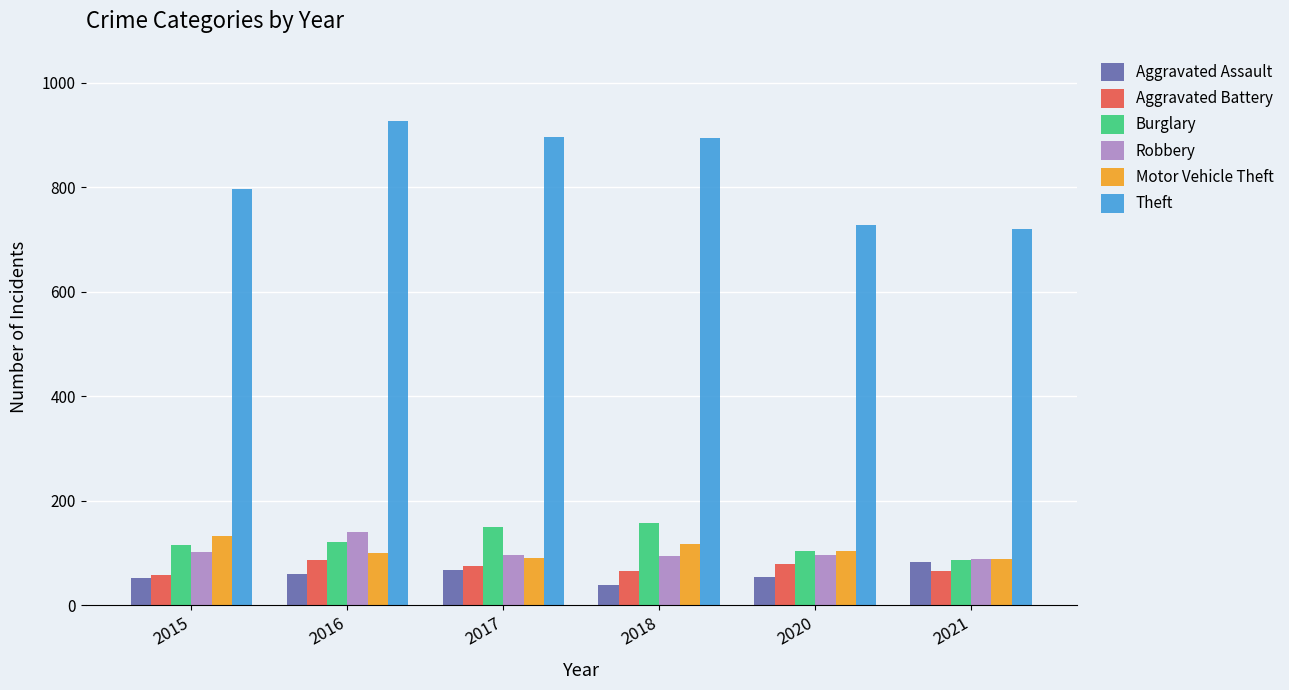

What is the lowest value of the Aggravated Assault series?

38